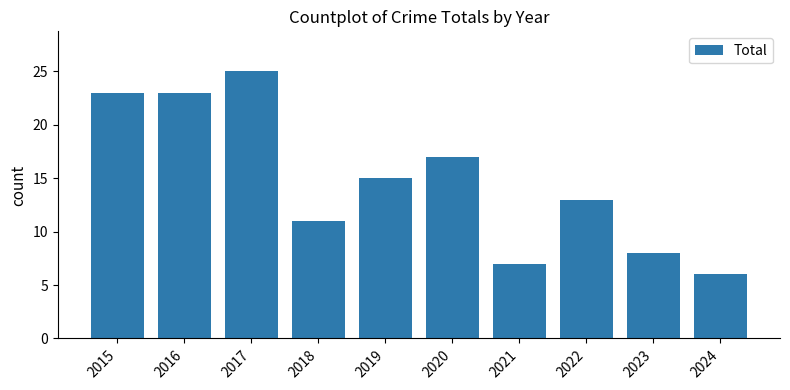

Which category has the highest value across all series?

2017